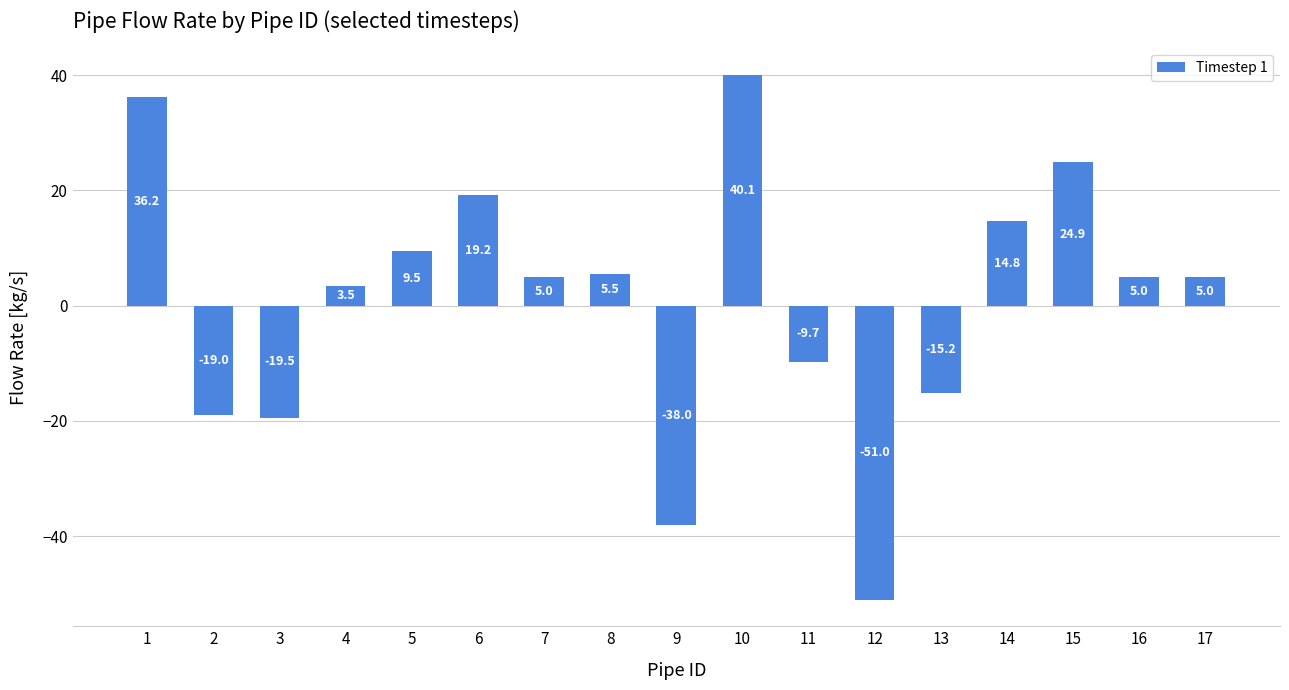

How many bars are there in total?

17